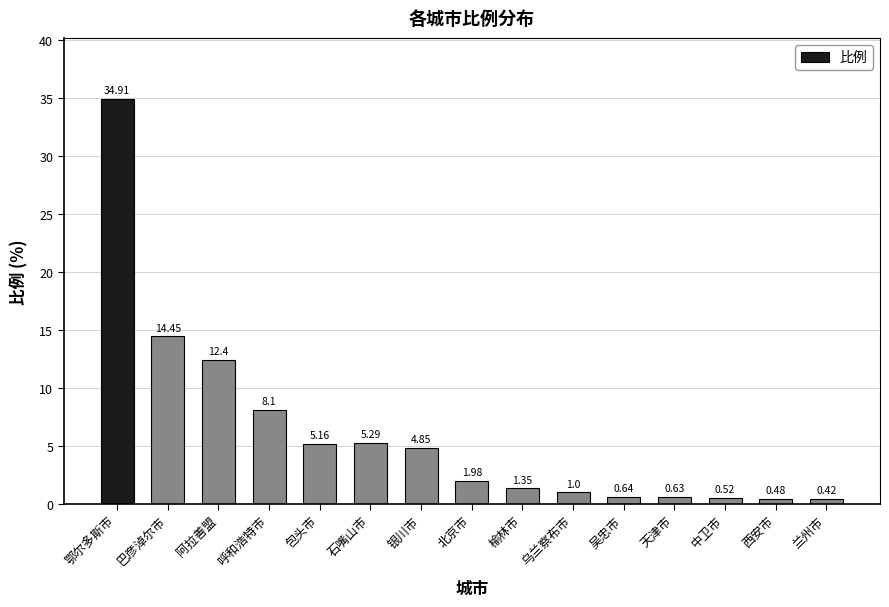

What value does the data have at 石嘴山市?

5.3